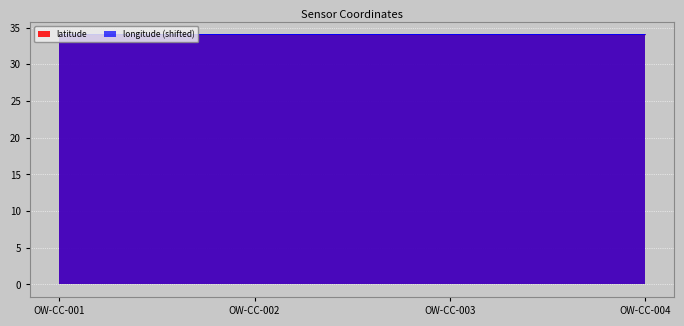

At which category is the sum across all series the highest?

OW-CC-003